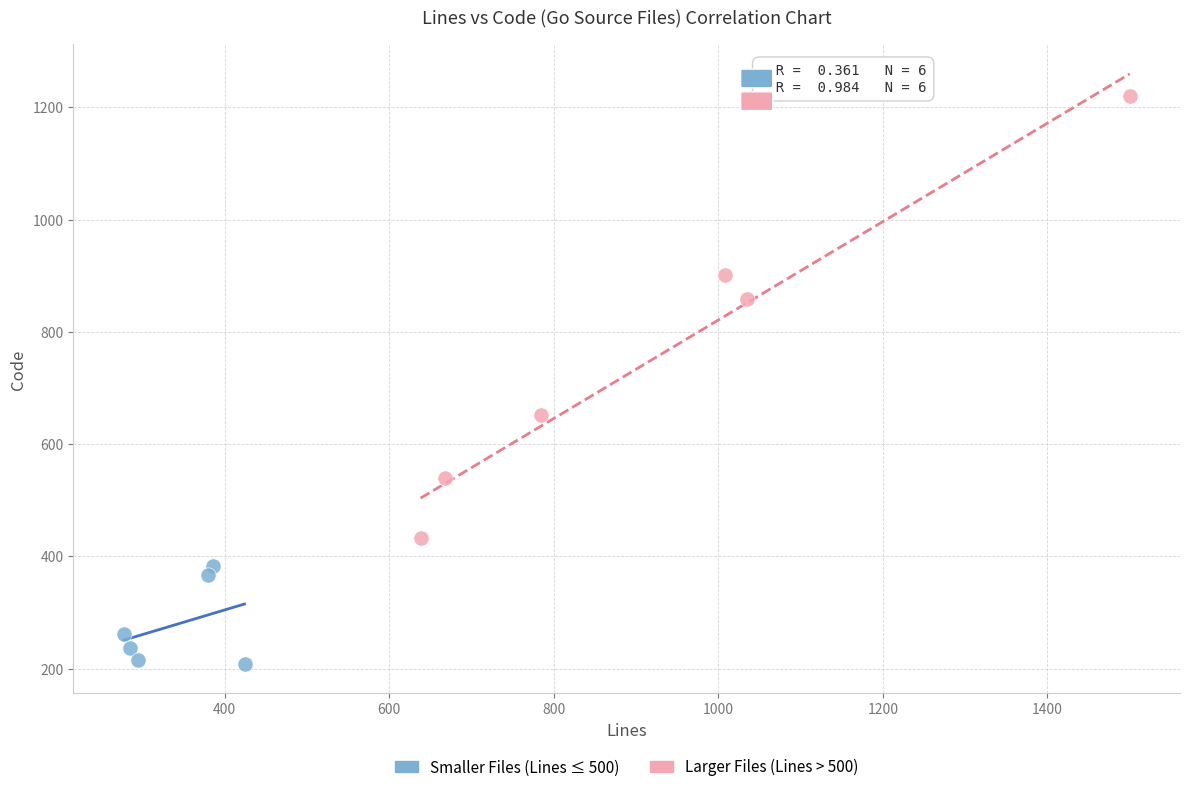

Which series contains the highest Y value?

Larger Files (Lines > 500)